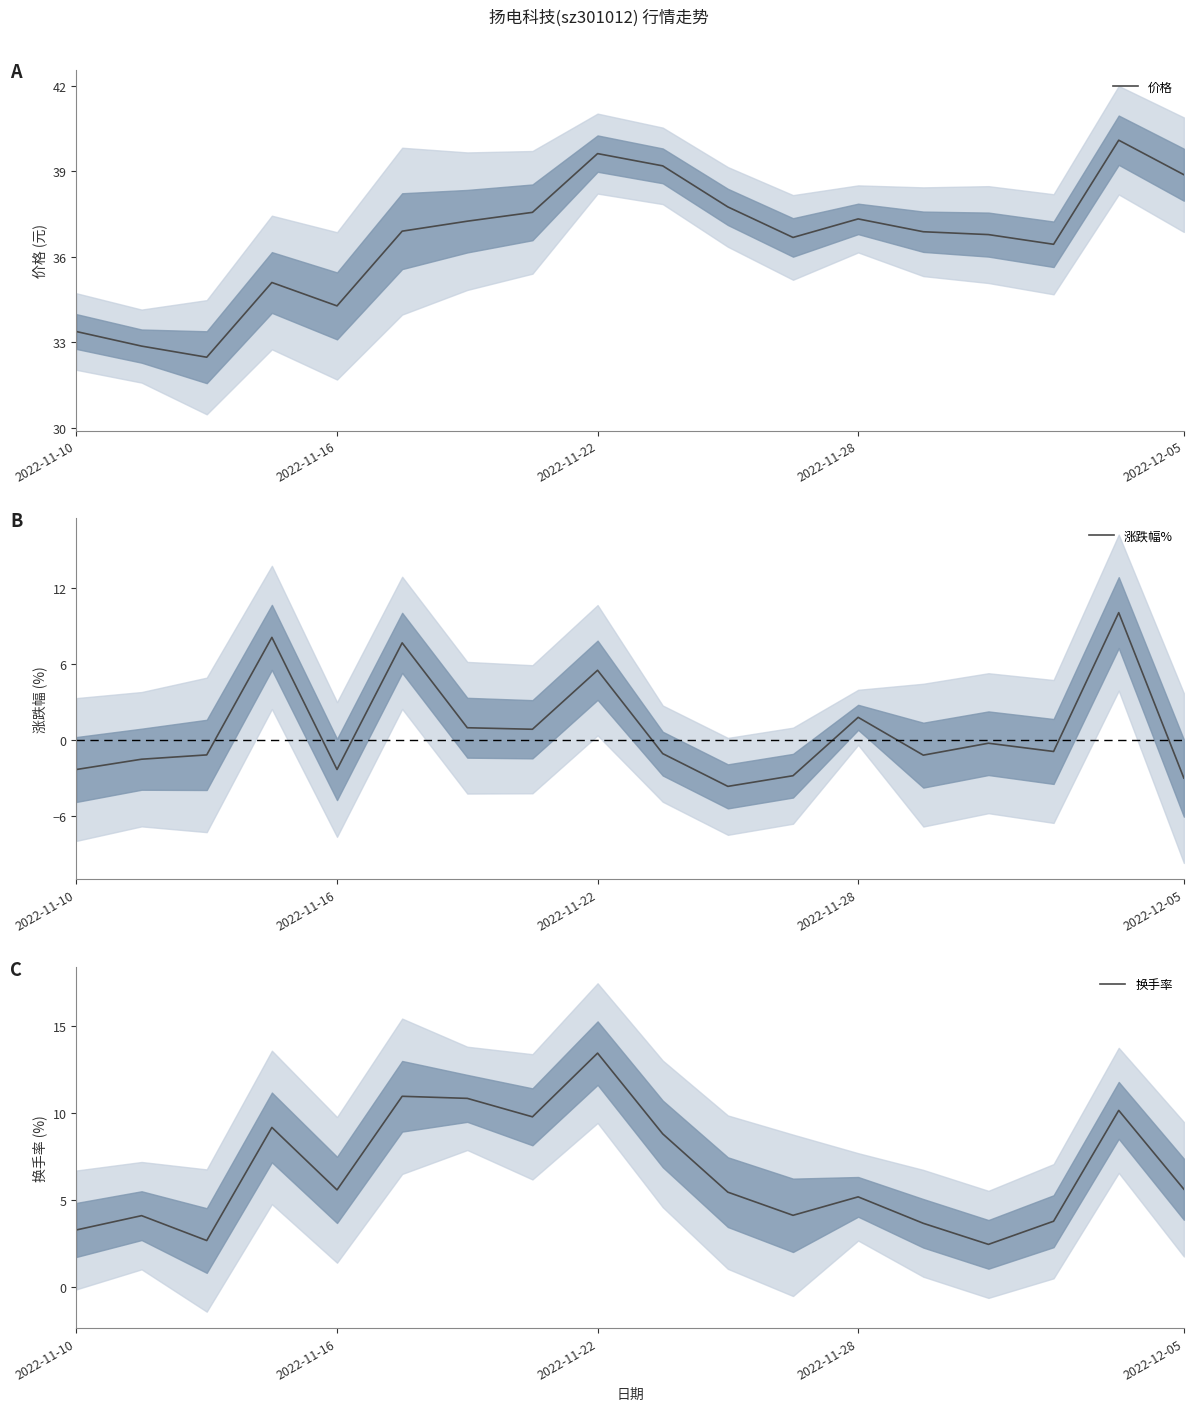

How many values in the 换手率 series are below 5?

7